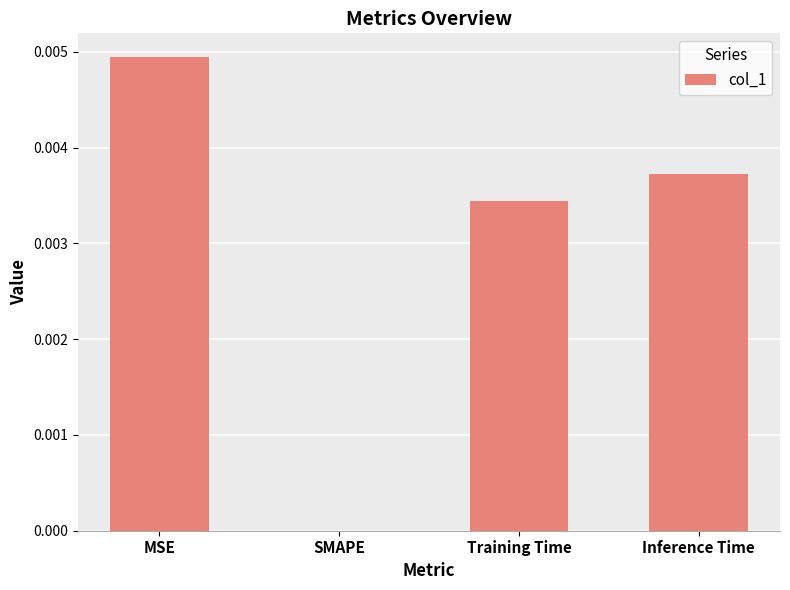

Which has a higher value, SMAPE or Inference Time?

Inference Time